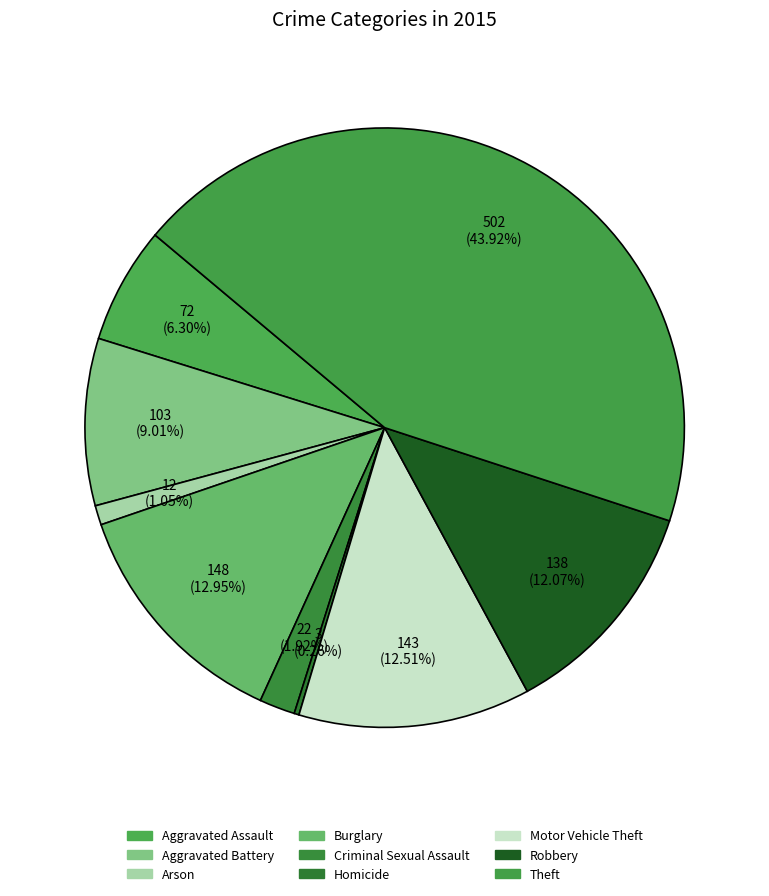

How many slices are in this pie chart?

9